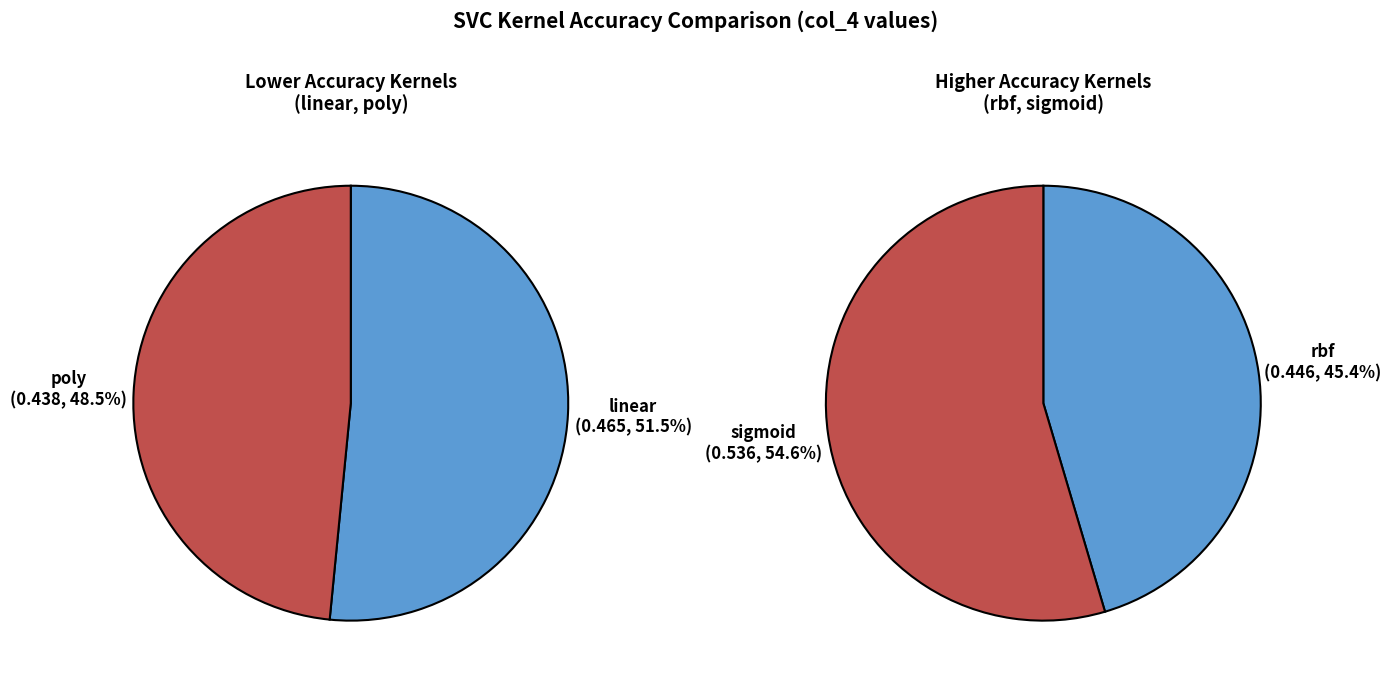

Do linear and rbf together represent more than half of the pie?

No